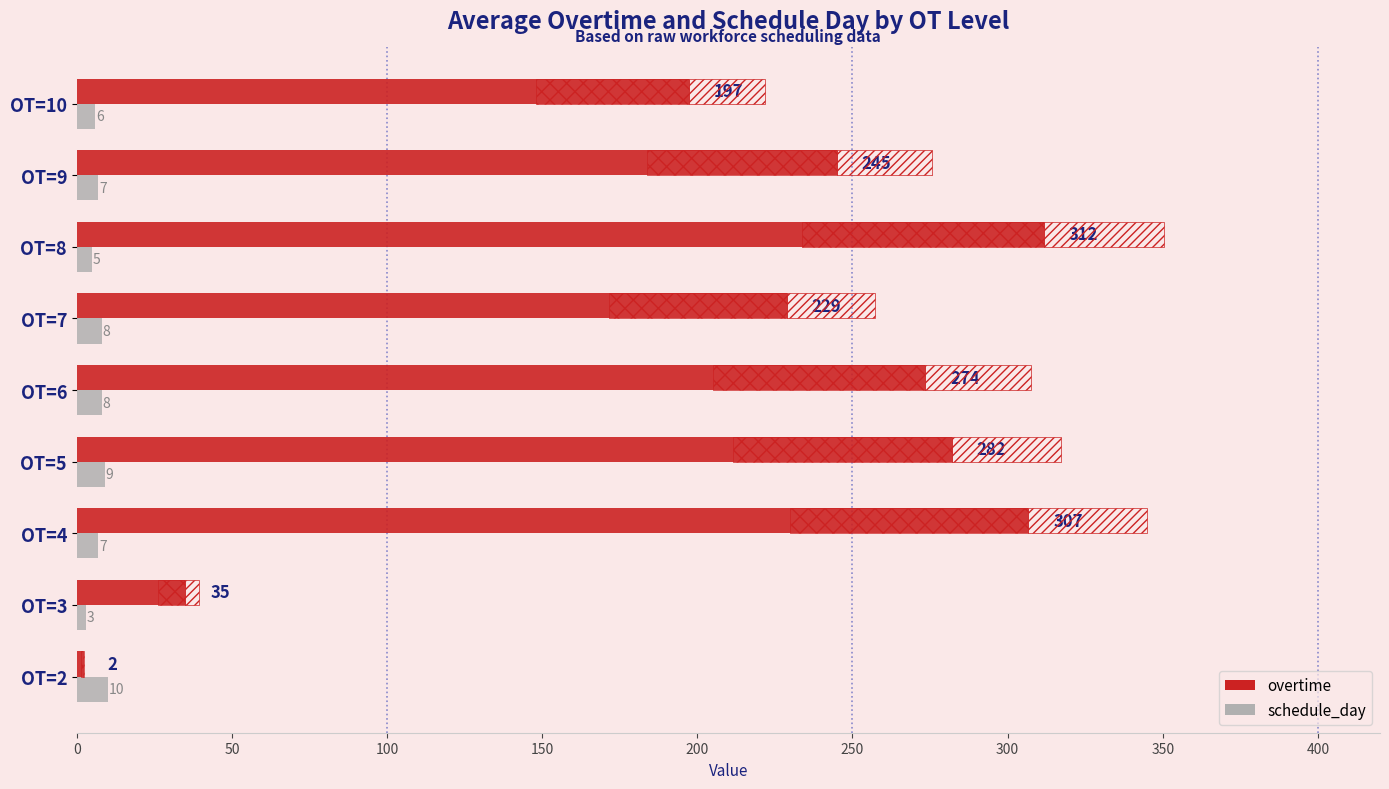

What is the maximum value for schedule_day?

10.0